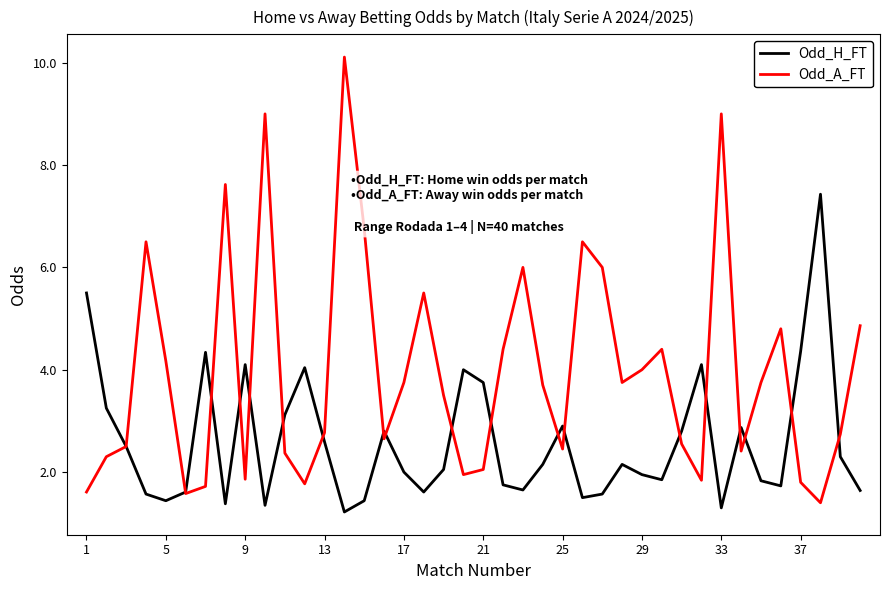

True or false: Odd_H_FT and Odd_A_FT intersect in this chart.

True